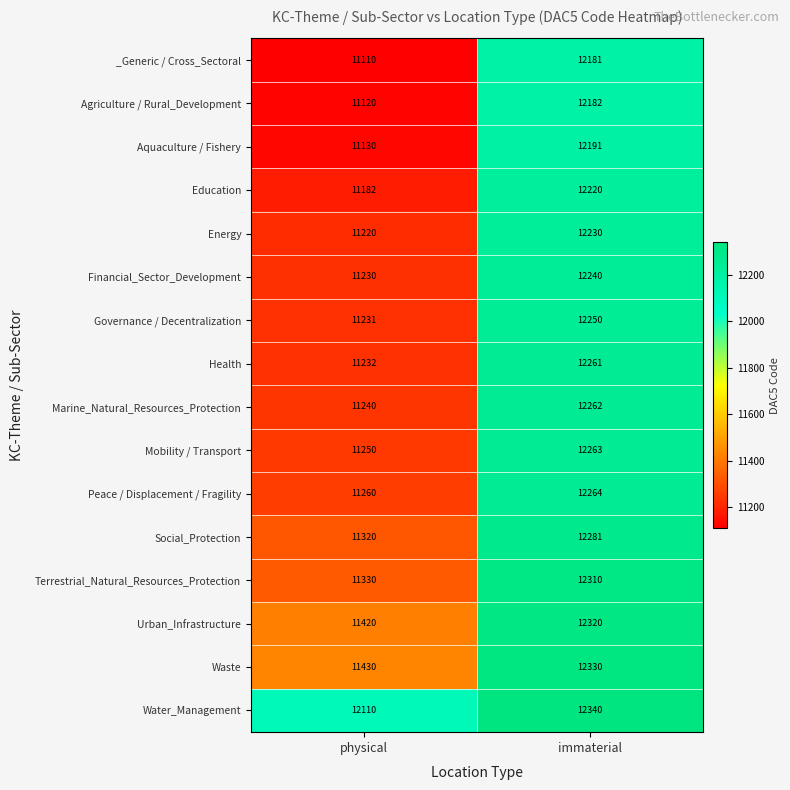

What is the total value across all series at immaterial?

196125